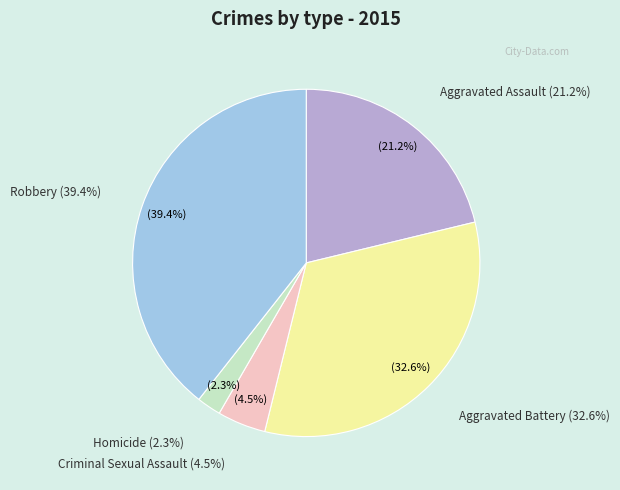

To the nearest percent, what portion does Aggravated Assault represent?

21%